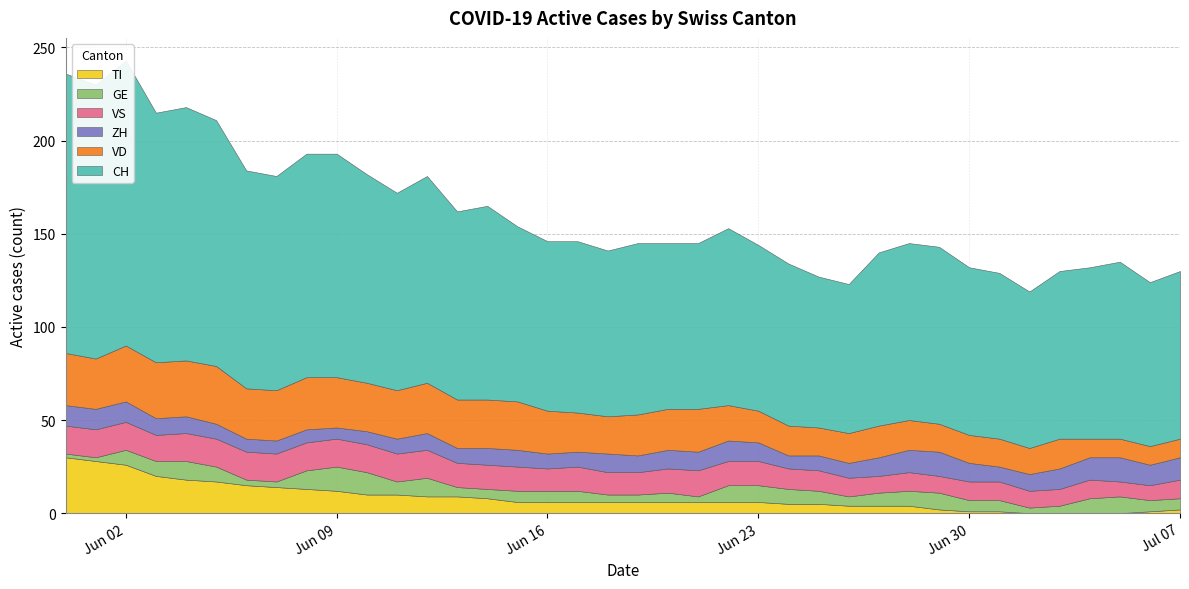

Reading left to right, list all the values displayed in this chart.

CH: 2020-05-31=150	2020-06-01=147	2020-06-02=153	2020-06-03=134	2020-06-04=136	2020-06-05=132	2020-06-06=117	2020-06-07=115	2020-06-08=120	2020-06-09=120	2020-06-10=112	2020-06-11=106	2020-06-12=111	2020-06-13=101	2020-06-14=104	2020-06-15=94	2020-06-16=91	2020-06-17=92	2020-06-18=89	2020-06-19=92	2020-06-20=89	2020-06-21=89	2020-06-22=95	2020-06-23=89	2020-06-24=87	2020-06-25=81	2020-06-26=80	2020-06-27=93	2020-06-28=95	2020-06-29=95	2020-06-30=90	2020-07-01=89	2020-07-02=84	2020-07-03=90	2020-07-04=92	2020-07-05=95	2020-07-06=88	2020-07-07=90
VD: 2020-05-31=28	2020-06-01=27	2020-06-02=30	2020-06-03=30	2020-06-04=30	2020-06-05=31	2020-06-06=27	2020-06-07=27	2020-06-08=28	2020-06-09=27	2020-06-10=26	2020-06-11=26	2020-06-12=27	2020-06-13=26	2020-06-14=26	2020-06-15=26	2020-06-16=23	2020-06-17=21	2020-06-18=20	2020-06-19=22	2020-06-20=22	2020-06-21=23	2020-06-22=19	2020-06-23=17	2020-06-24=16	2020-06-25=15	2020-06-26=16	2020-06-27=17	2020-06-28=16	2020-06-29=15	2020-06-30=15	2020-07-01=15	2020-07-02=14	2020-07-03=16	2020-07-04=10	2020-07-05=10	2020-07-06=10	2020-07-07=10
GE: 2020-05-31=2	2020-06-01=2	2020-06-02=8	2020-06-03=8	2020-06-04=10	2020-06-05=8	2020-06-06=3	2020-06-07=3	2020-06-08=10	2020-06-09=13	2020-06-10=12	2020-06-11=7	2020-06-12=10	2020-06-13=5	2020-06-14=5	2020-06-15=6	2020-06-16=6	2020-06-17=6	2020-06-18=4	2020-06-19=4	2020-06-20=5	2020-06-21=3	2020-06-22=9	2020-06-23=9	2020-06-24=8	2020-06-25=7	2020-06-26=5	2020-06-27=7	2020-06-28=8	2020-06-29=9	2020-06-30=6	2020-07-01=6	2020-07-02=3	2020-07-03=4	2020-07-04=8	2020-07-05=9	2020-07-06=6	2020-07-07=6
ZH: 2020-05-31=11	2020-06-01=11	2020-06-02=11	2020-06-03=9	2020-06-04=9	2020-06-05=8	2020-06-06=7	2020-06-07=7	2020-06-08=7	2020-06-09=6	2020-06-10=7	2020-06-11=8	2020-06-12=9	2020-06-13=8	2020-06-14=9	2020-06-15=9	2020-06-16=8	2020-06-17=8	2020-06-18=10	2020-06-19=9	2020-06-20=10	2020-06-21=10	2020-06-22=11	2020-06-23=10	2020-06-24=7	2020-06-25=8	2020-06-26=8	2020-06-27=10	2020-06-28=12	2020-06-29=13	2020-06-30=10	2020-07-01=8	2020-07-02=9	2020-07-03=11	2020-07-04=12	2020-07-05=13	2020-07-06=11	2020-07-07=12
VS: 2020-05-31=15	2020-06-01=15	2020-06-02=15	2020-06-03=14	2020-06-04=15	2020-06-05=15	2020-06-06=15	2020-06-07=15	2020-06-08=15	2020-06-09=15	2020-06-10=15	2020-06-11=15	2020-06-12=15	2020-06-13=13	2020-06-14=13	2020-06-15=13	2020-06-16=12	2020-06-17=13	2020-06-18=12	2020-06-19=12	2020-06-20=13	2020-06-21=14	2020-06-22=13	2020-06-23=13	2020-06-24=11	2020-06-25=11	2020-06-26=10	2020-06-27=9	2020-06-28=10	2020-06-29=9	2020-06-30=10	2020-07-01=10	2020-07-02=9	2020-07-03=9	2020-07-04=10	2020-07-05=8	2020-07-06=8	2020-07-07=10
TI: 2020-05-31=30	2020-06-01=28	2020-06-02=26	2020-06-03=20	2020-06-04=18	2020-06-05=17	2020-06-06=15	2020-06-07=14	2020-06-08=13	2020-06-09=12	2020-06-10=10	2020-06-11=10	2020-06-12=9	2020-06-13=9	2020-06-14=8	2020-06-15=6	2020-06-16=6	2020-06-17=6	2020-06-18=6	2020-06-19=6	2020-06-20=6	2020-06-21=6	2020-06-22=6	2020-06-23=6	2020-06-24=5	2020-06-25=5	2020-06-26=4	2020-06-27=4	2020-06-28=4	2020-06-29=2	2020-06-30=1	2020-07-01=1	2020-07-02=0	2020-07-03=0	2020-07-04=0	2020-07-05=0	2020-07-06=1	2020-07-07=2